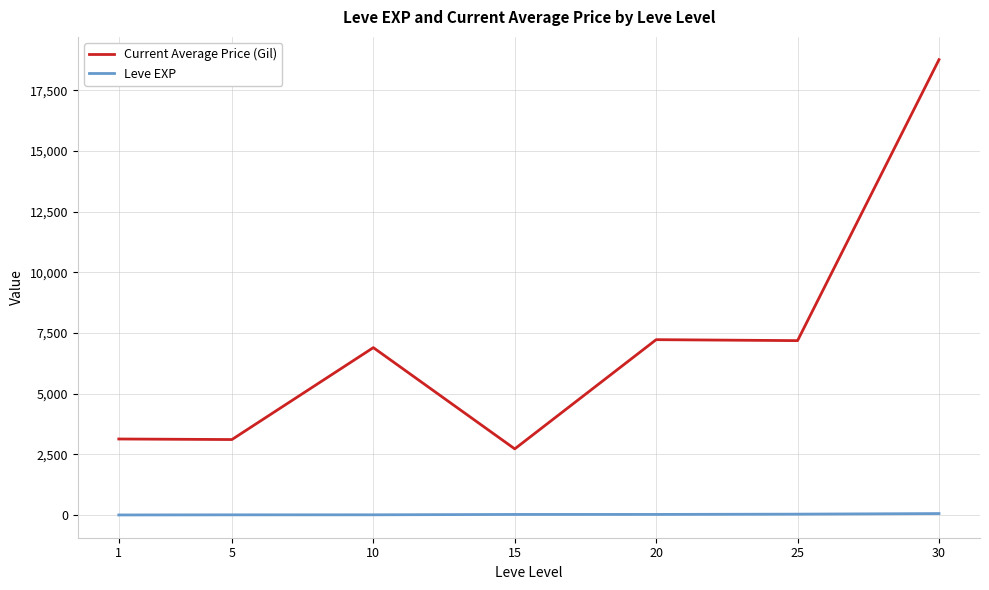

Read the Leve EXP value at 20.

23.3